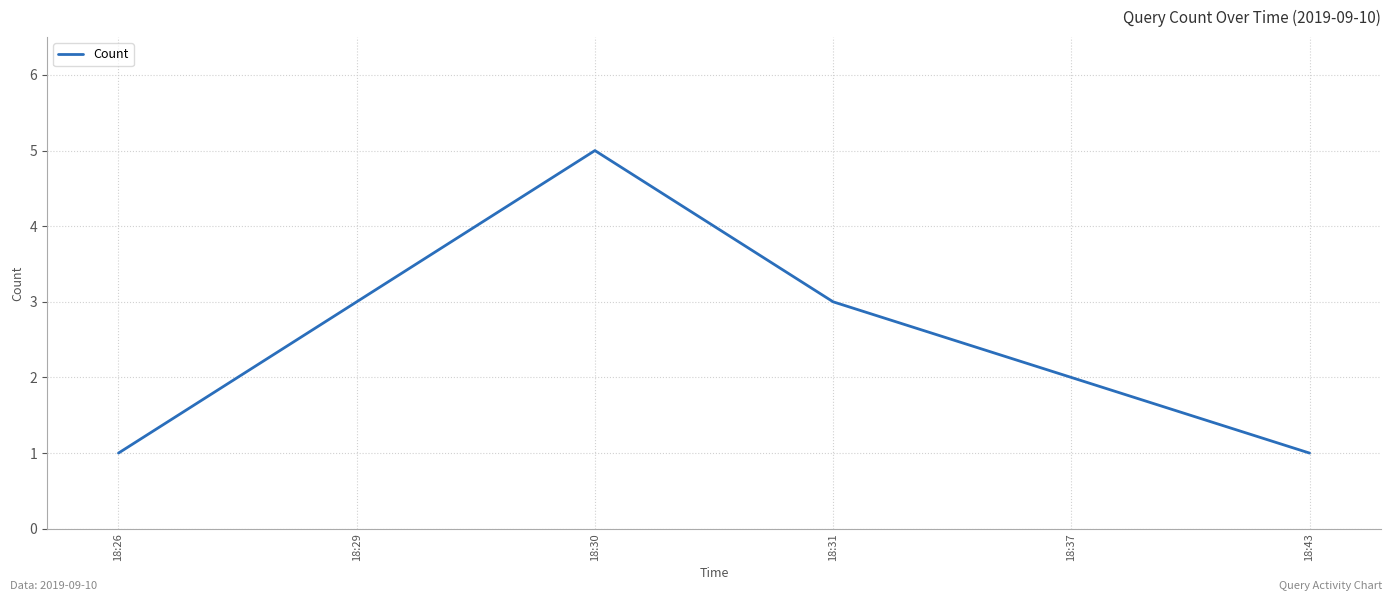

What is the change in value from 18:26 to 18:29?

+2